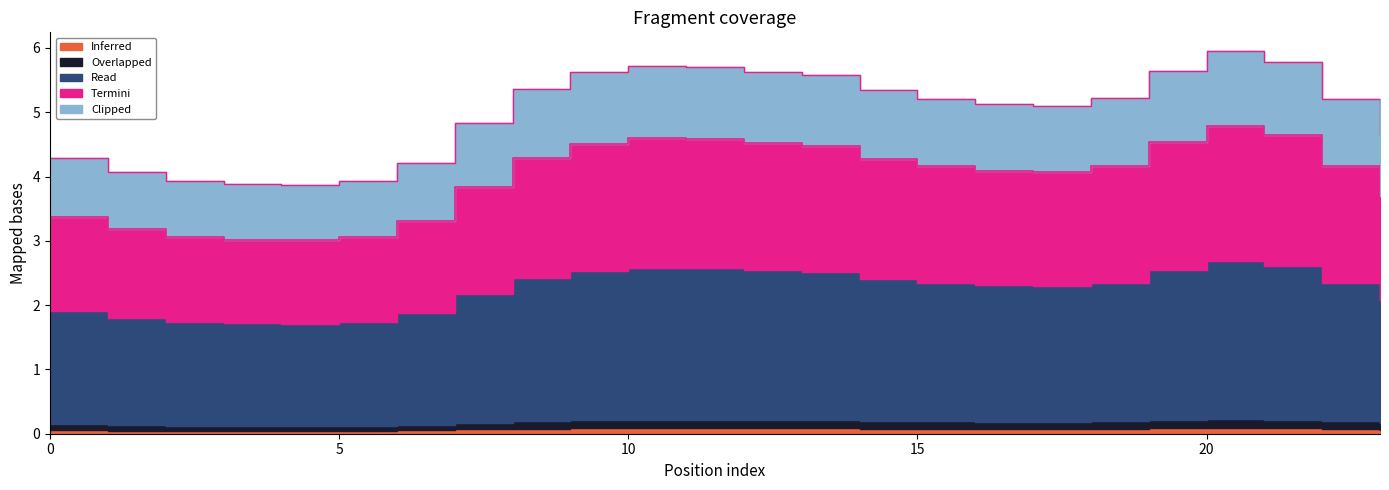

How many data points does each series have?

24